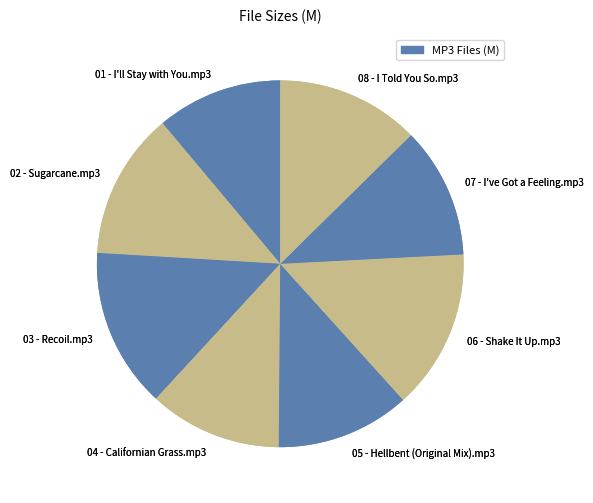

How much of the chart is everything except 05 - Hellbent (Original Mix).mp3?

88.2%